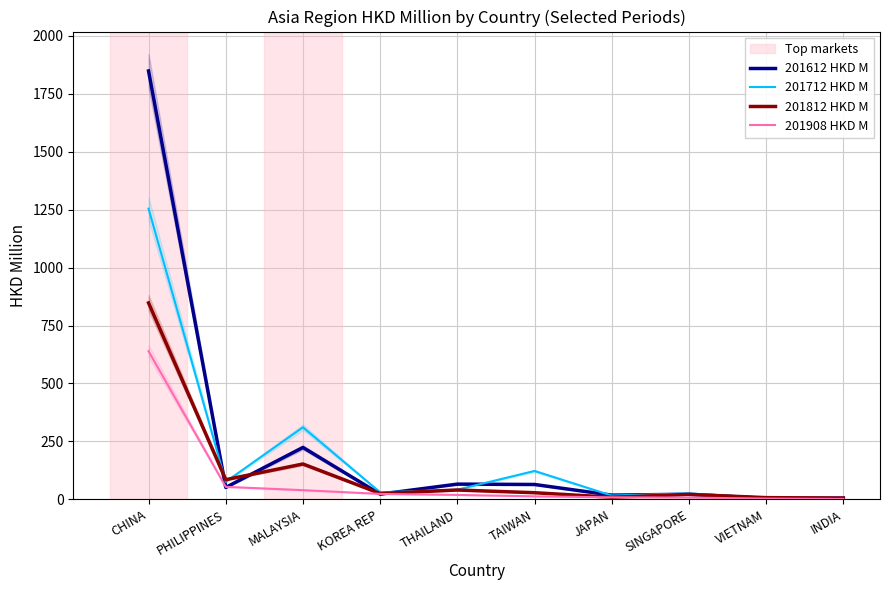

What is the label of the 6th point from the right?

THAILAND